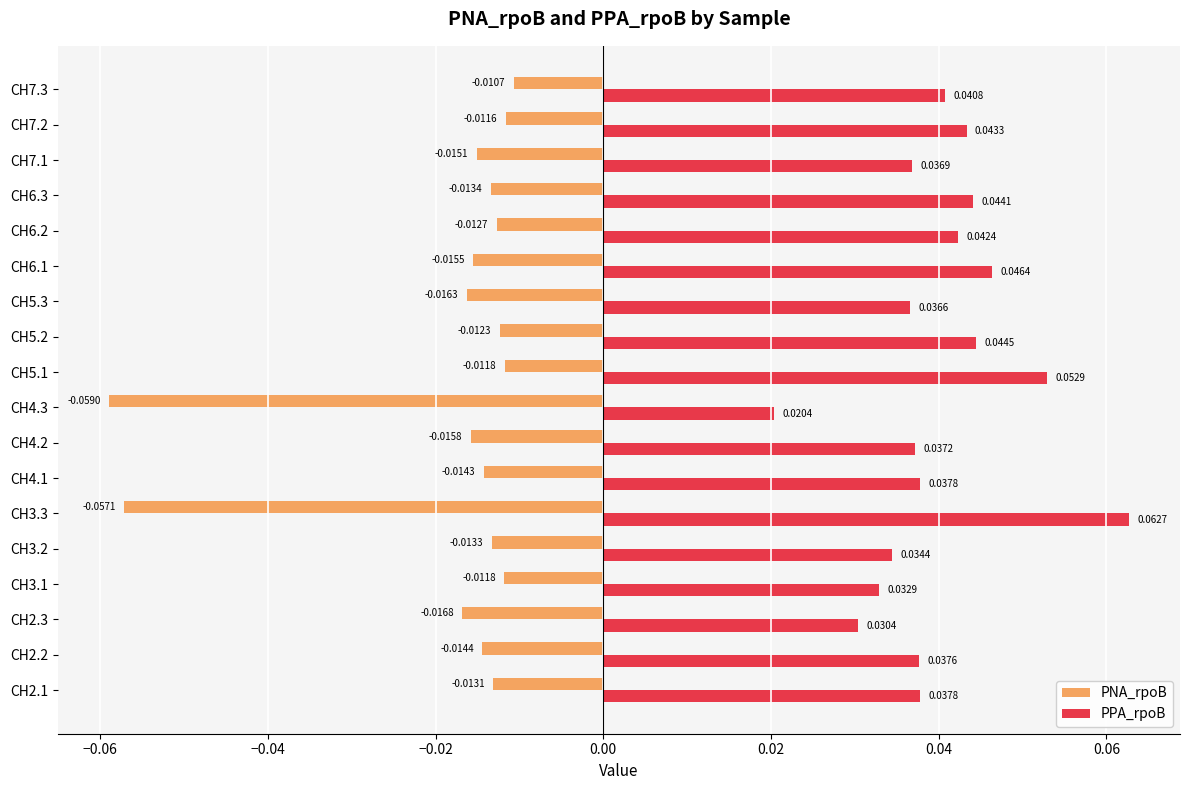

Which series has the widest spread of values?

PNA_rpoB